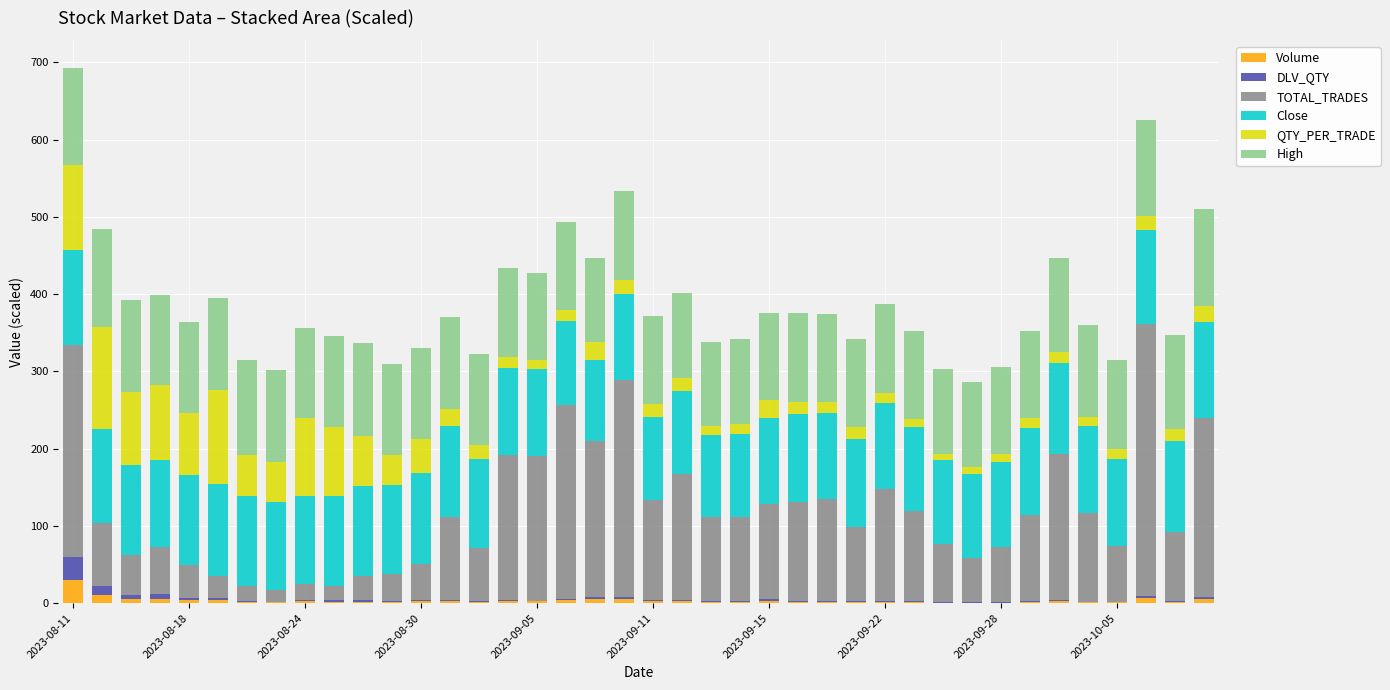

What is the highest value of the Volume series?

30.1